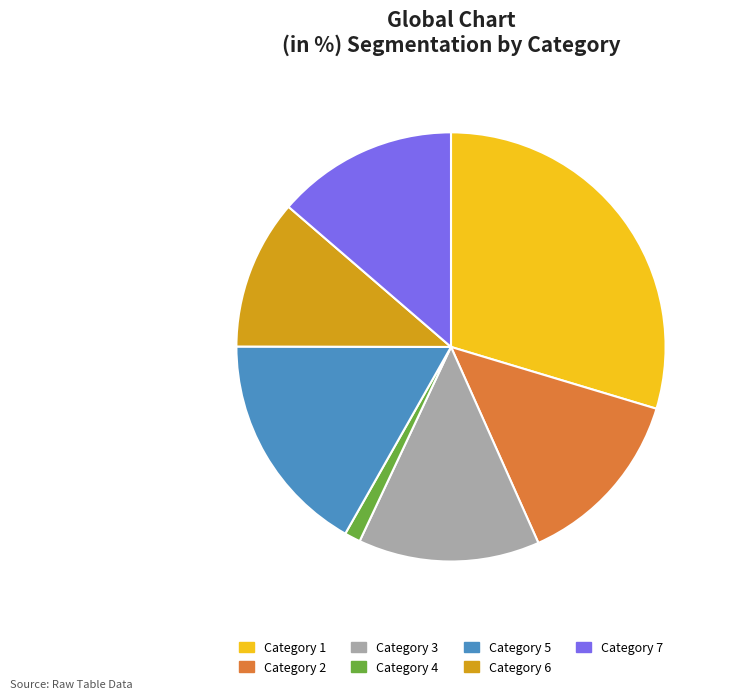

Does any single category account for the majority?

No